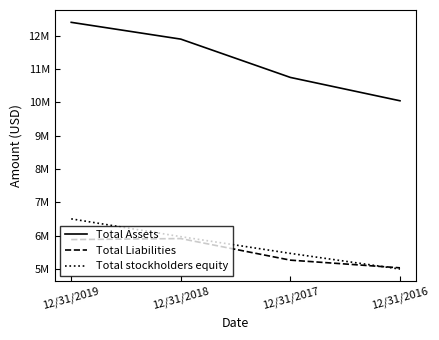

True or false: Total Assets and Total Liabilities intersect in this chart.

False